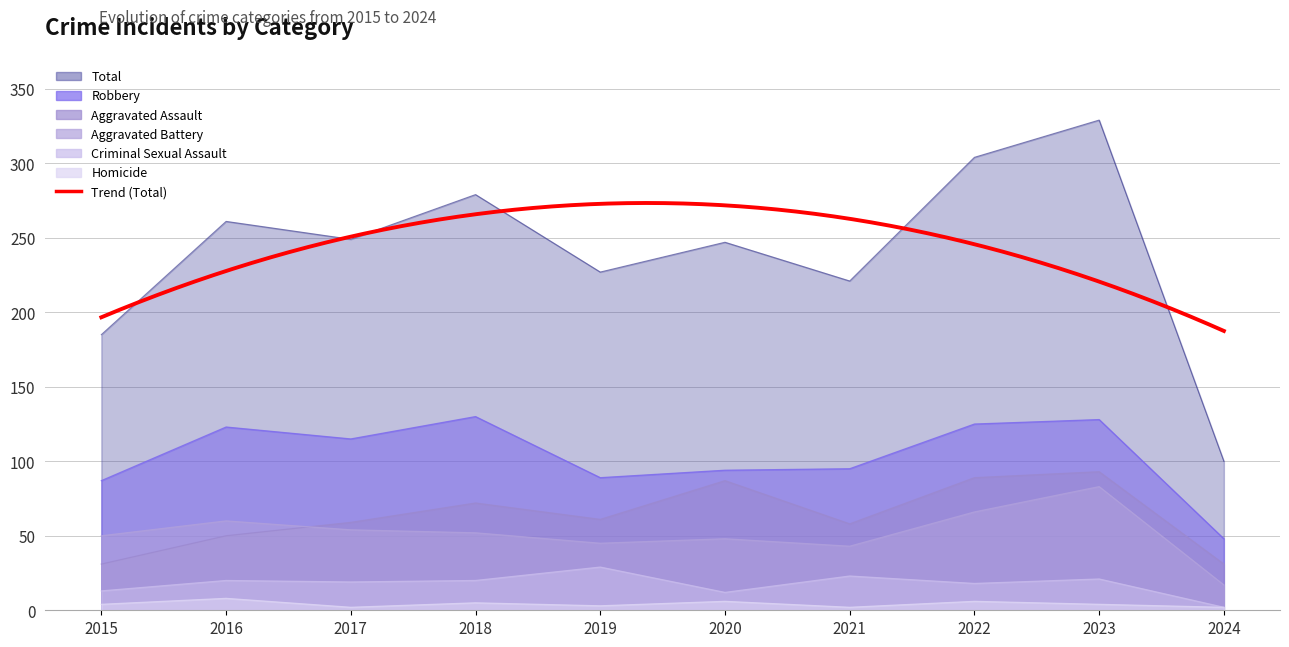

At which category does the chart reach its peak across all series?

2023